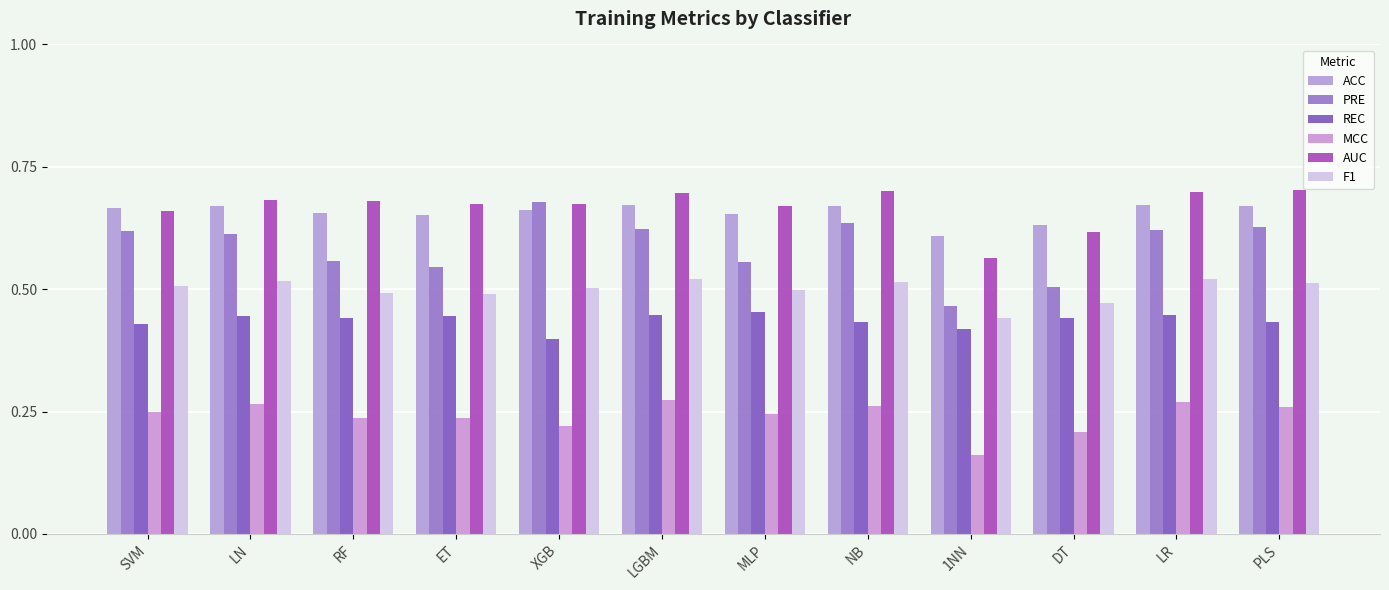

Reading left to right, list all the values displayed in this chart.

ACC: 0.7	0.7	0.7	0.7	0.7	0.7	0.7	0.7	0.6	0.6	0.7	0.7
PRE: 0.6	0.6	0.6	0.5	0.7	0.6	0.6	0.6	0.5	0.5	0.6	0.6
REC: 0.4	0.4	0.4	0.4	0.4	0.4	0.5	0.4	0.4	0.4	0.4	0.4
MCC: 0.2	0.3	0.2	0.2	0.2	0.3	0.2	0.3	0.2	0.2	0.3	0.3
AUC: 0.7	0.7	0.7	0.7	0.7	0.7	0.7	0.7	0.6	0.6	0.7	0.7
F1: 0.5	0.5	0.5	0.5	0.5	0.5	0.5	0.5	0.4	0.5	0.5	0.5